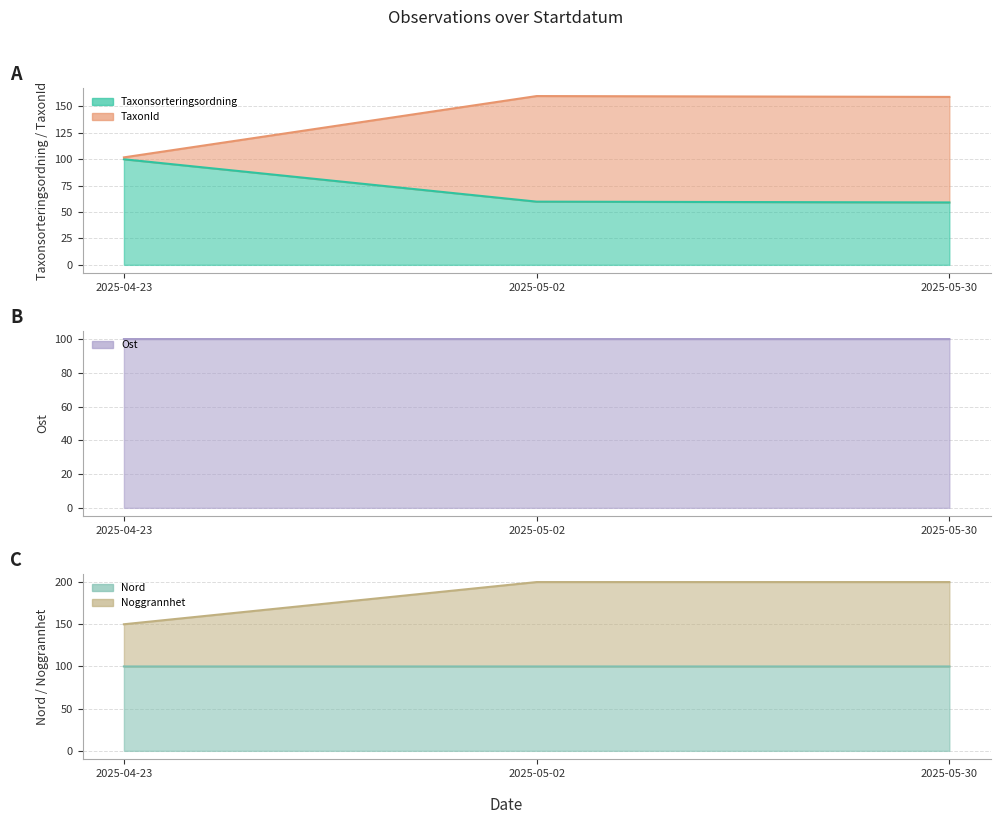

Is it true that Taxonsorteringsordning equals 98.1 at 2025-05-30?

False